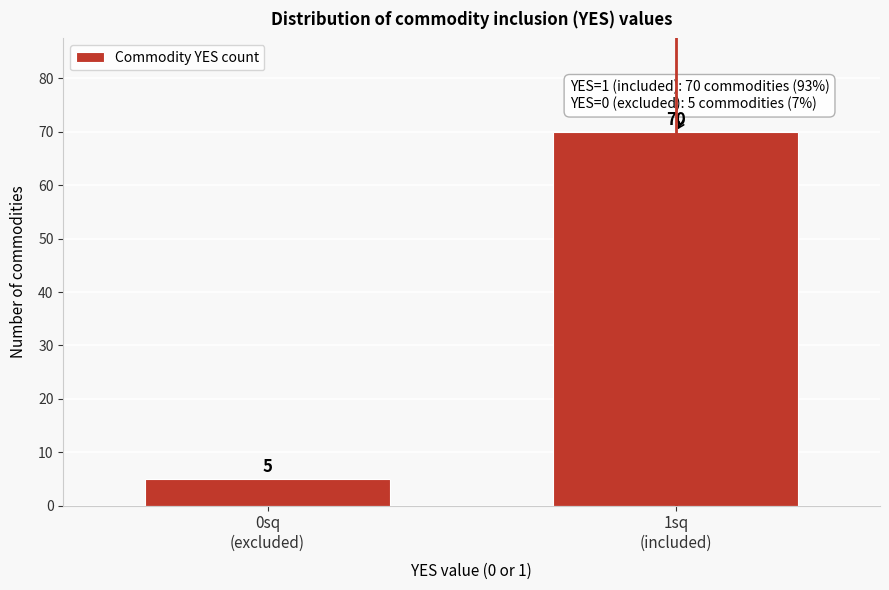

Reading left to right, what are all the values shown in this chart?

5	70